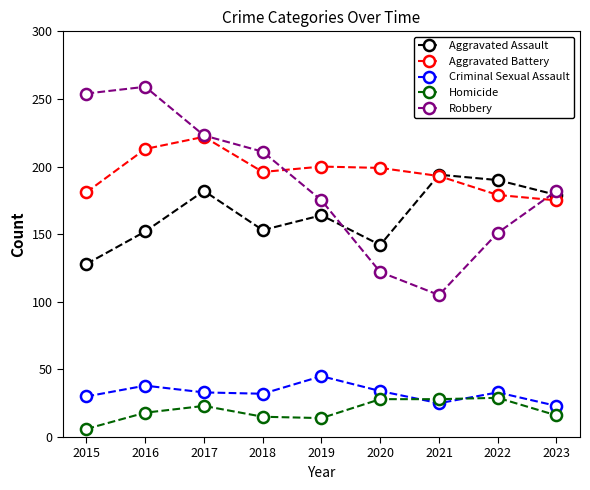

Where is Aggravated Assault nearest to the value 161?

2019